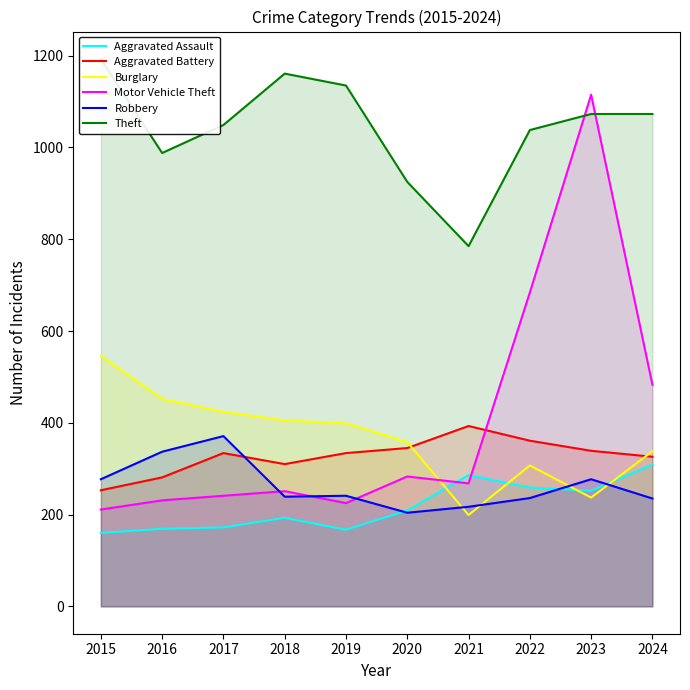

List the series in order of their peak value, lowest first.

Aggravated Assault, Robbery, Aggravated Battery, Burglary, Motor Vehicle Theft, Theft